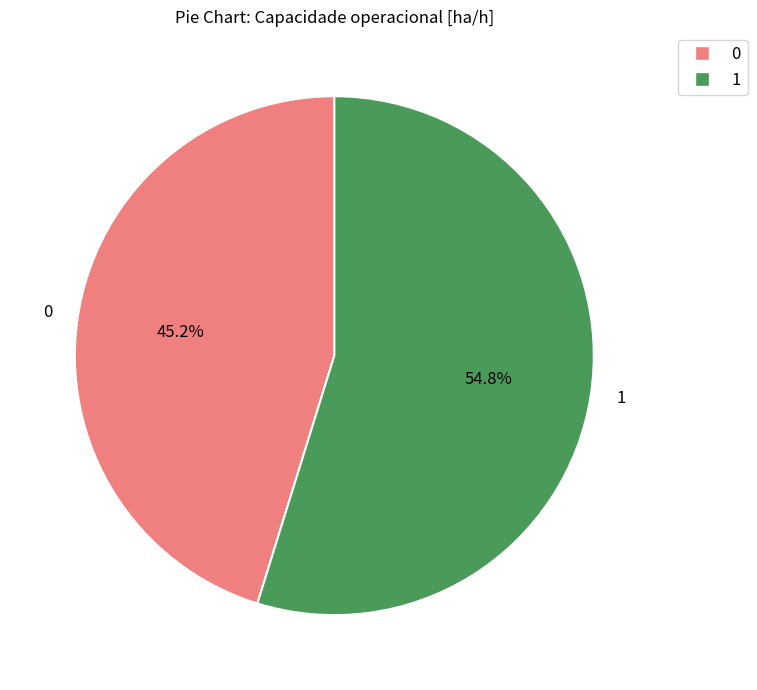

To the nearest percent, what is the difference between the 1 and 0 slice percentages?

10%